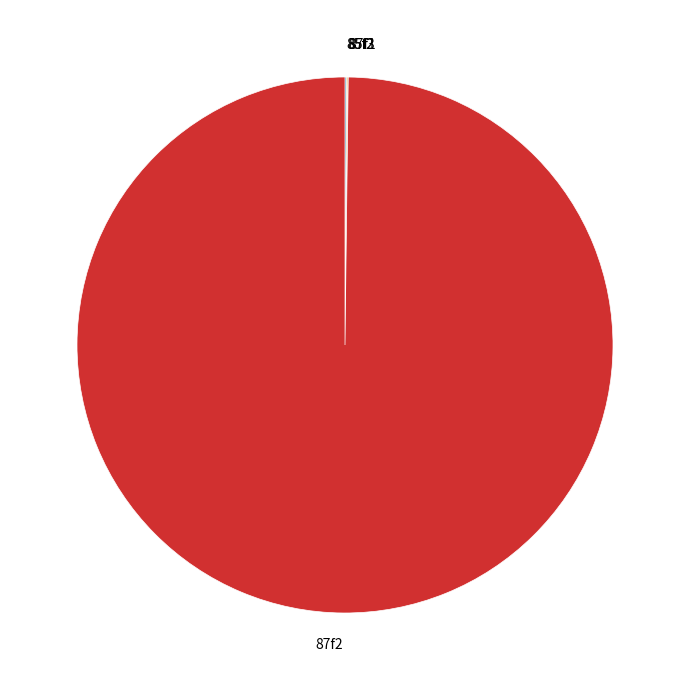

Which slice is the largest?

87f2